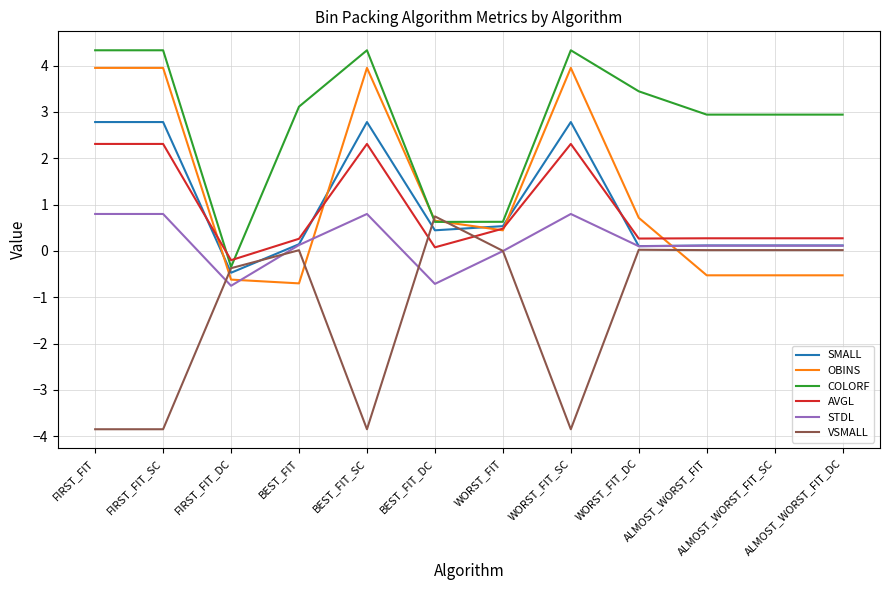

Which series has the largest total across all categories?

COLORF